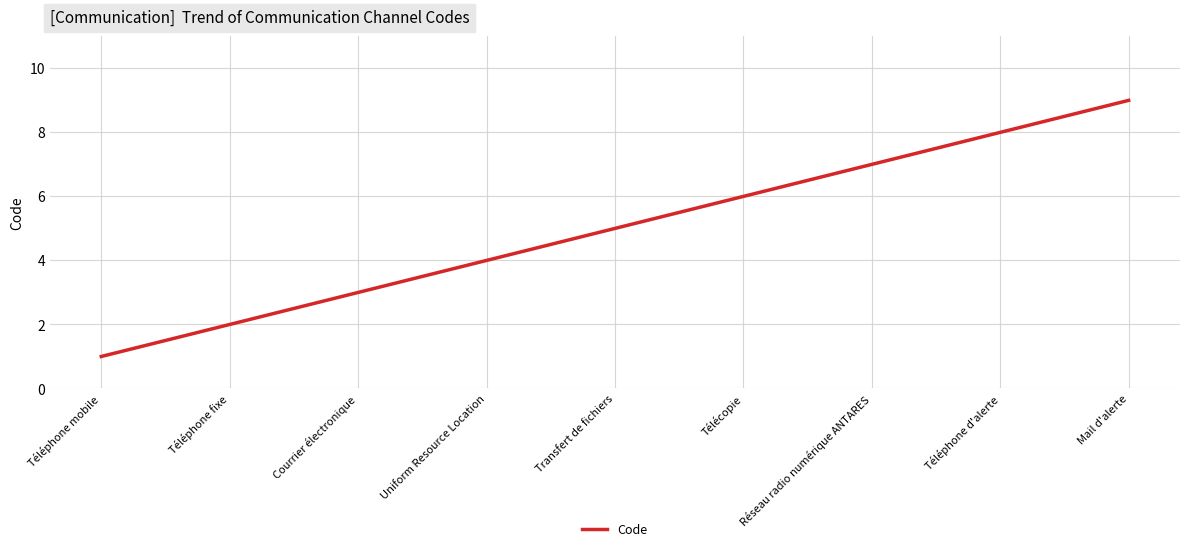

List the labels in order of value, largest first.

Mail d'alerte, Téléphone d'alerte, Réseau radio numérique ANTARES, Télécopie, Transfert de fichiers, Uniform Resource Location, Courrier électronique, Téléphone fixe, Téléphone mobile